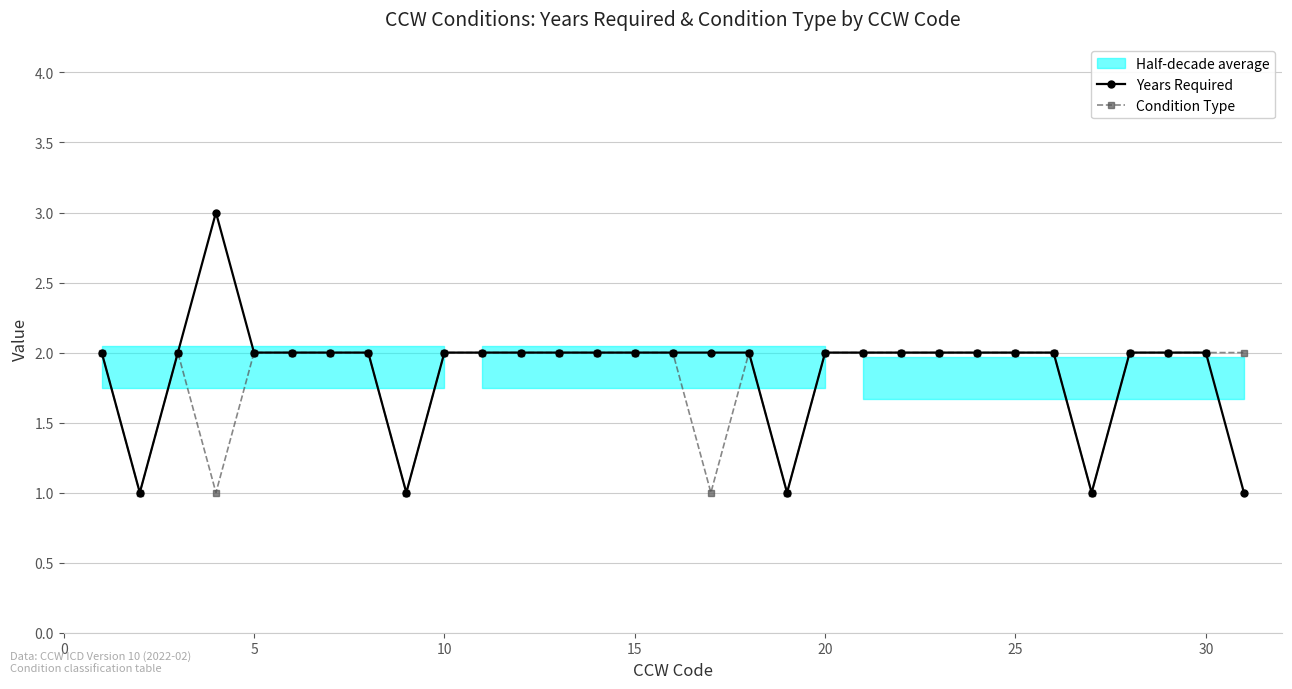

True or false: Years Required and Condition Type cross at least once.

False